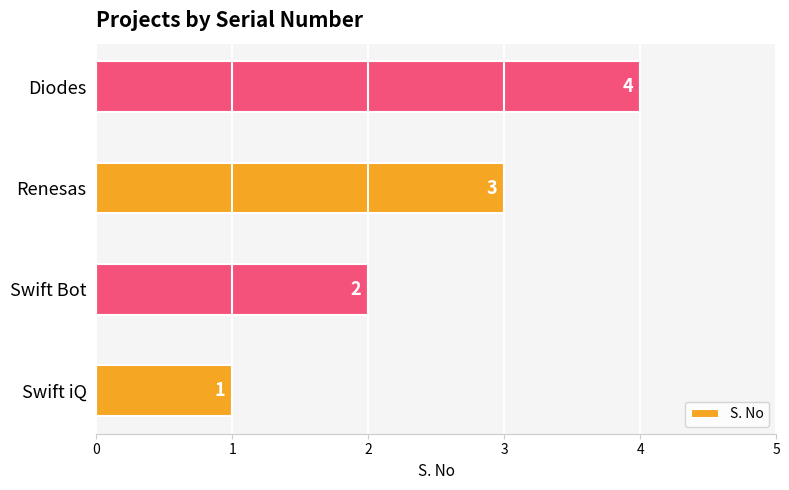

List the labels in order of value, largest first.

Diodes, Renesas, Swift Bot, Swift iQ